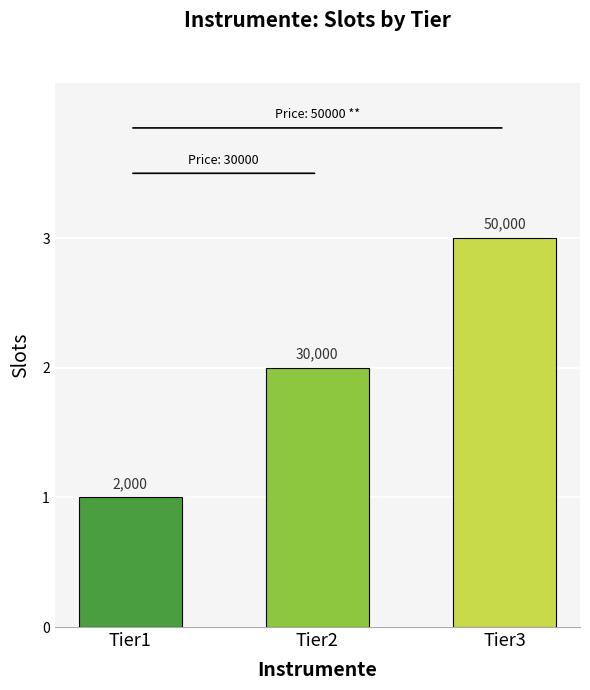

Count the values in the range 1 to 3.

3